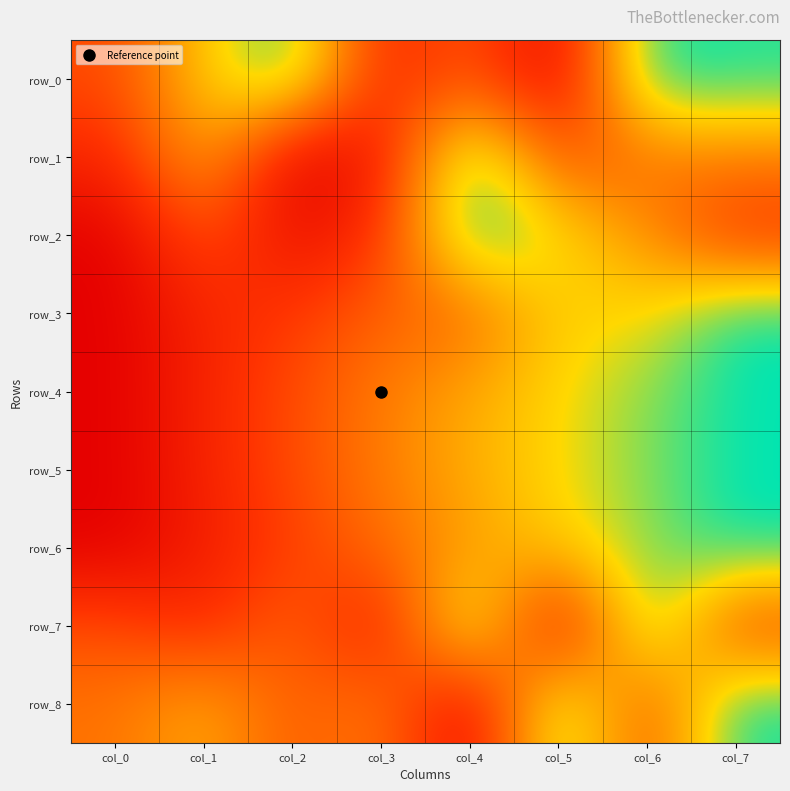

Rank the categories by row_4 value from lowest to highest.

col_0, col_1, col_2, col_3, col_4, col_5, col_6, col_7